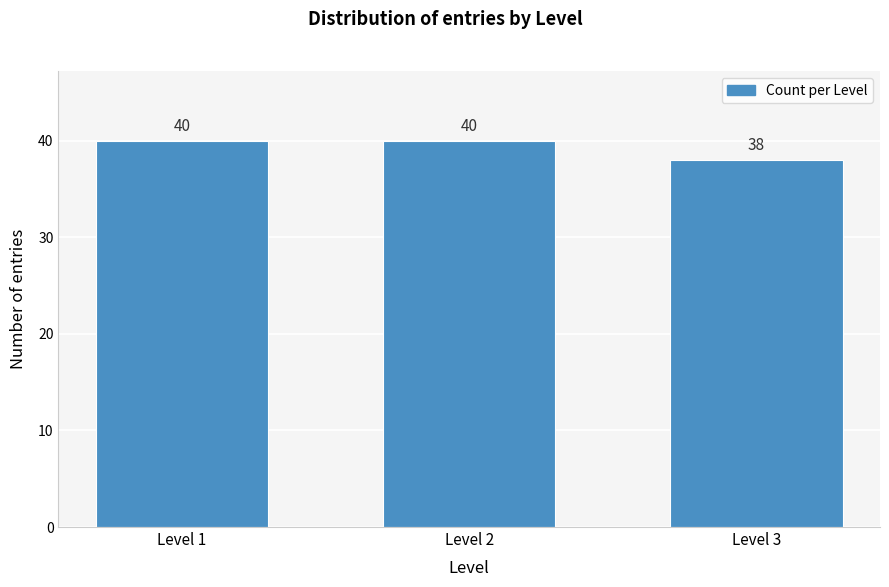

Reading left to right, list all the values displayed in this chart.

Level 1=40	Level 2=40	Level 3=38